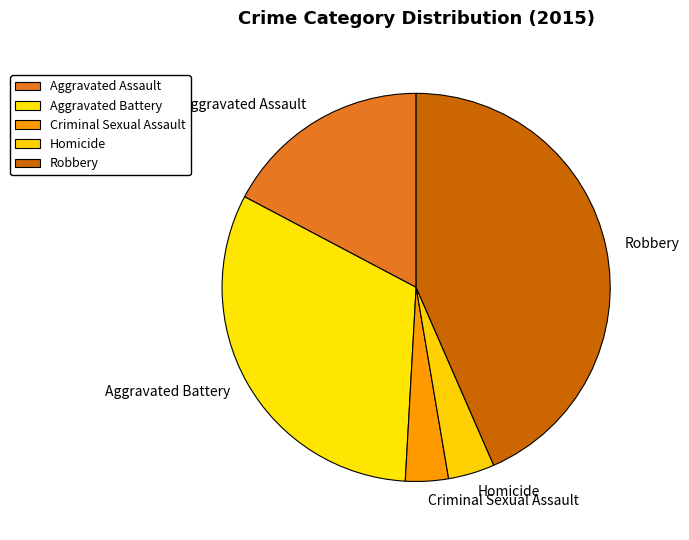

Combined, do Homicide and Aggravated Battery account for over 50%?

No